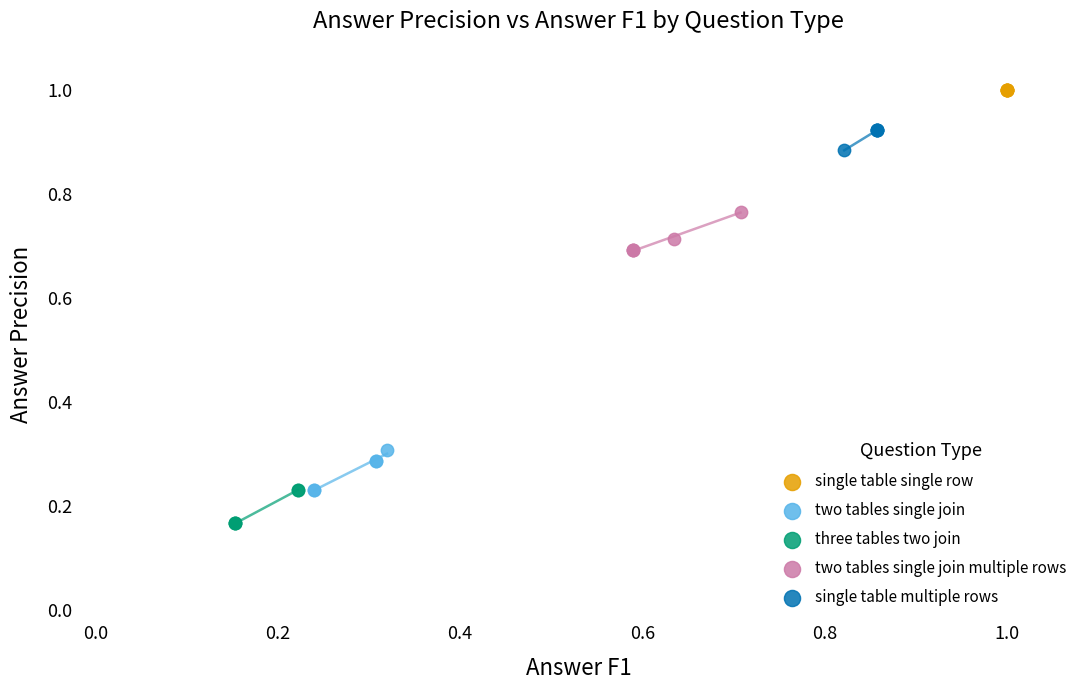

Which series contains the lowest Y value?

three tables two join